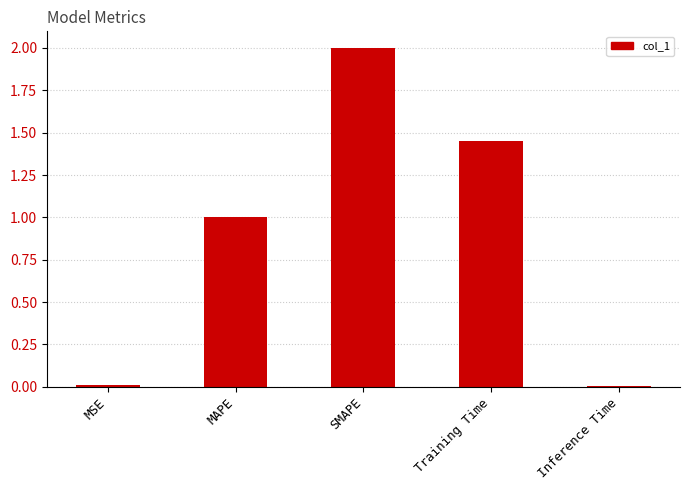

At which category does the chart reach its peak across all series?

SMAPE